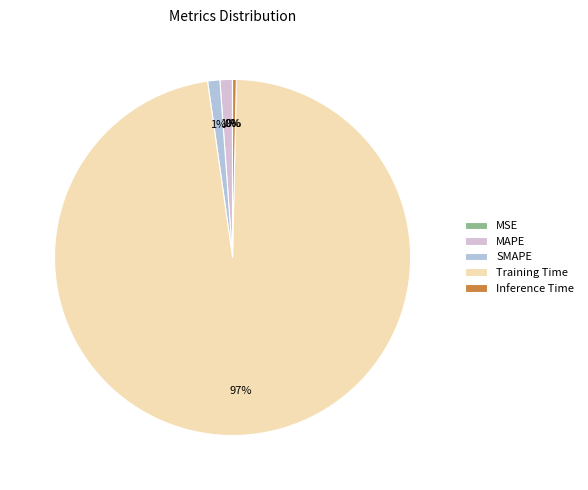

The Training Time slice represents 91% of the pie. True or false?

False